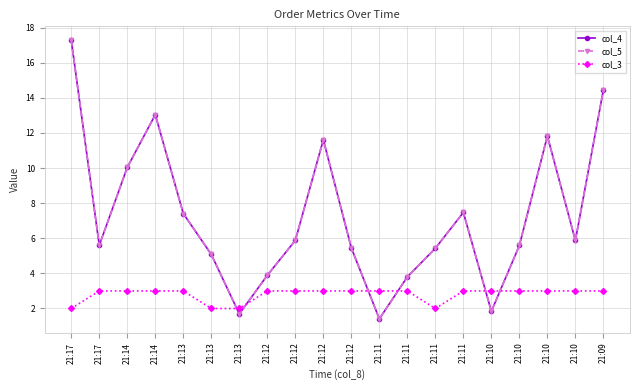

Is this an area chart (filled region under the line)?

No